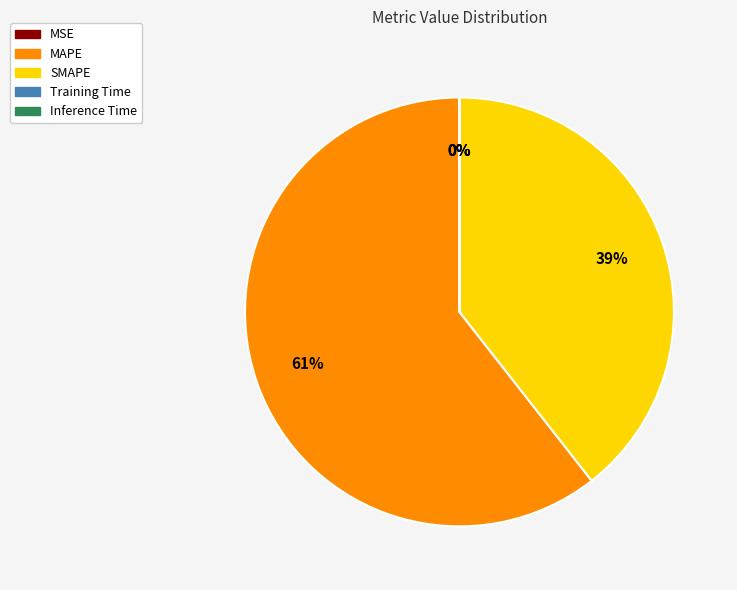

True or false: SMAPE accounts for 39% of the total.

True